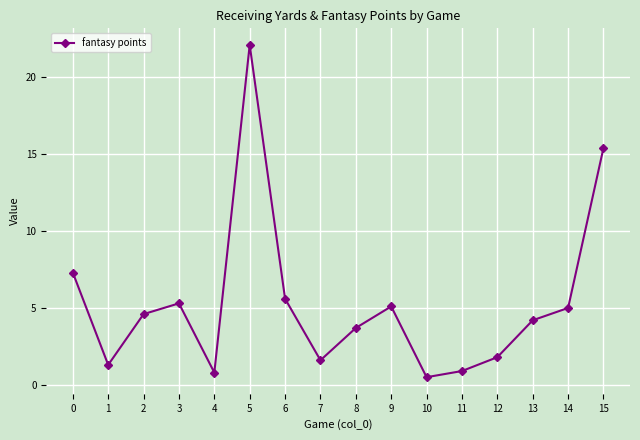

The chart shows a value of 1.6 at 7. True or false?

True